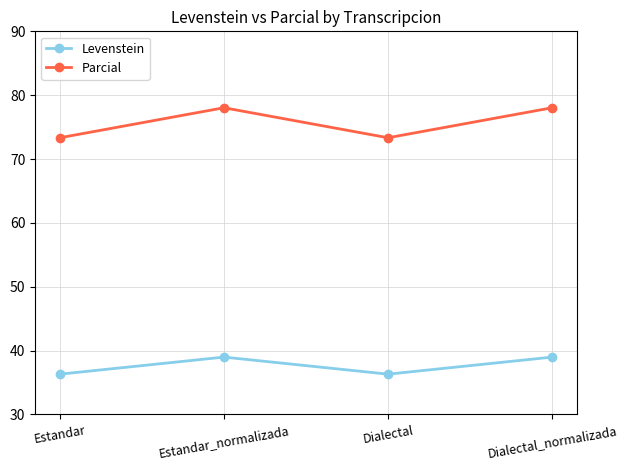

True or false: Parcial has a value of 43.2 at Dialectal.

False